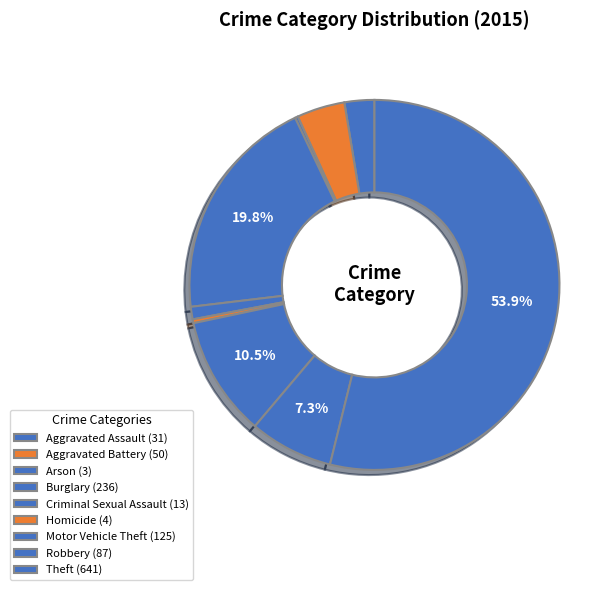

Which has a higher value, Criminal Sexual Assault or Robbery?

Robbery